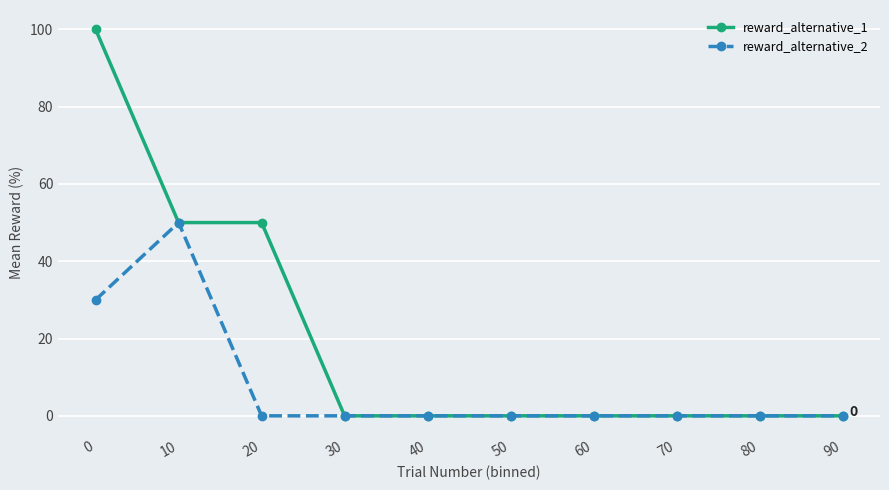

In reward_alternative_2, how many points are higher than both neighbors (excluding endpoints)?

1